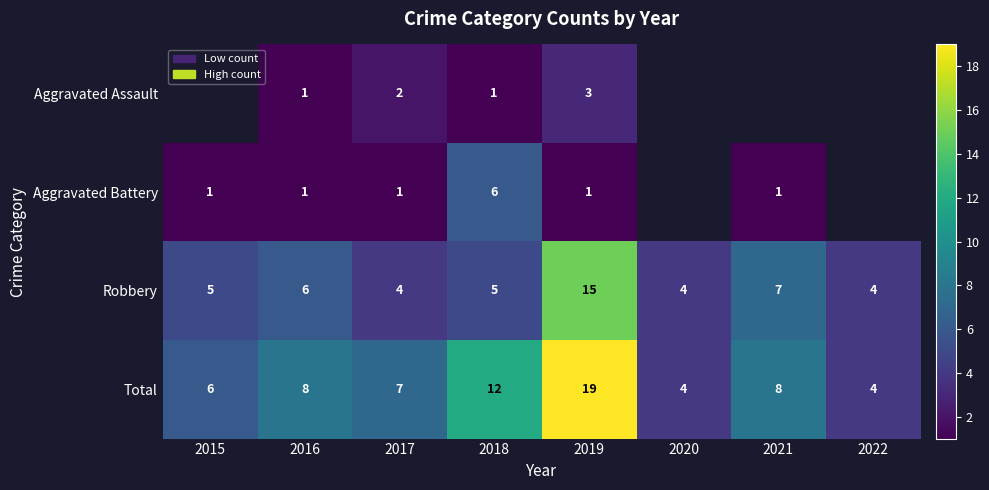

How many values in the Robbery series are below 5?

3